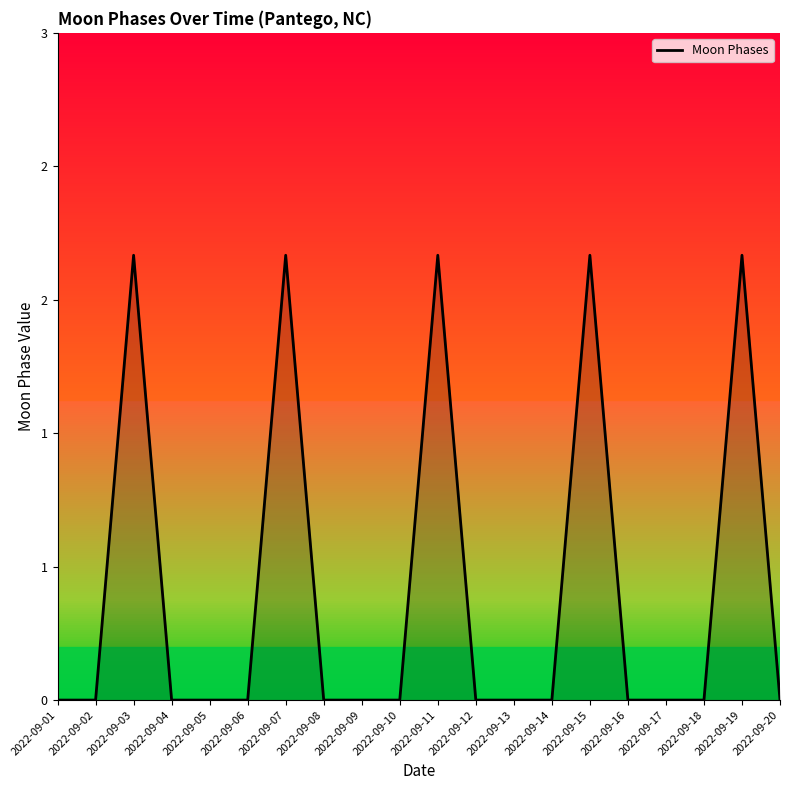

At which label is the value closest to 1?

2022-09-01